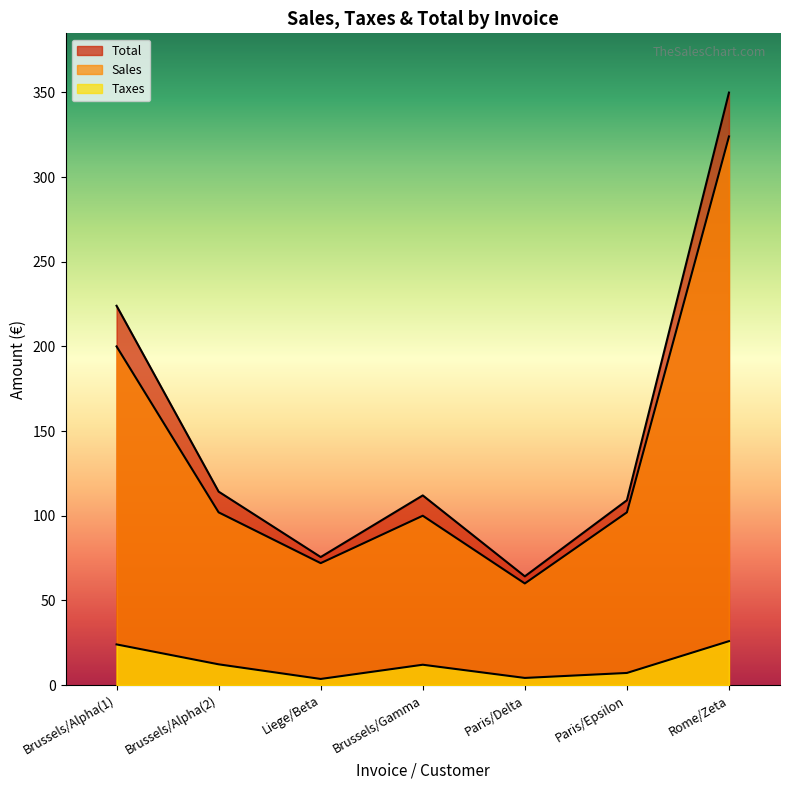

What position from the left is Paris/Delta?

5